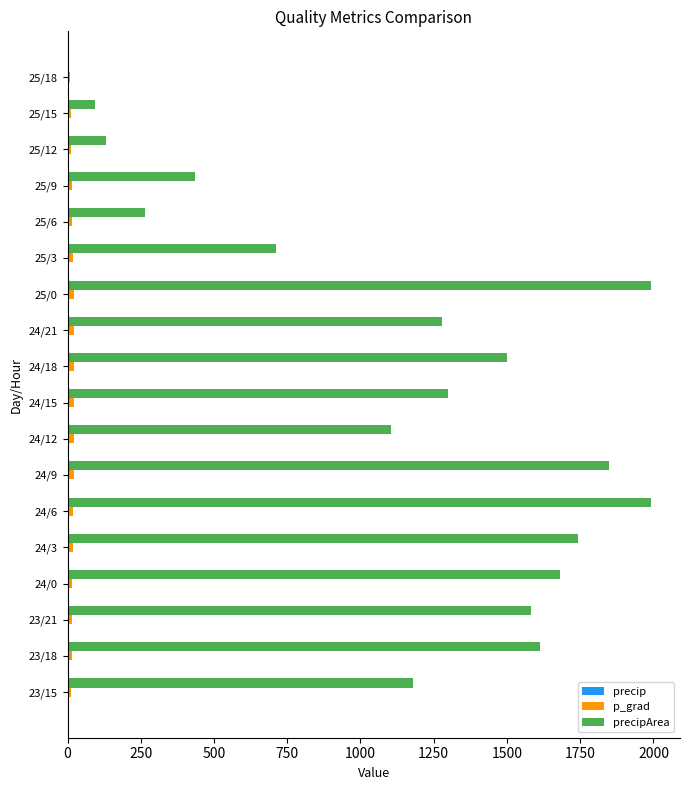

What is the sum of all p_grad values?

313.5